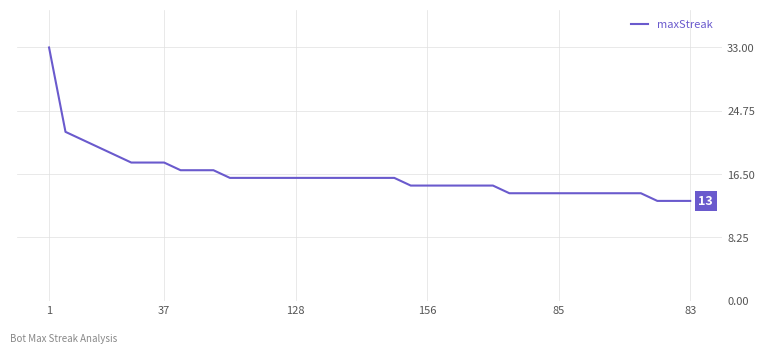

What is the smallest value displayed?

13